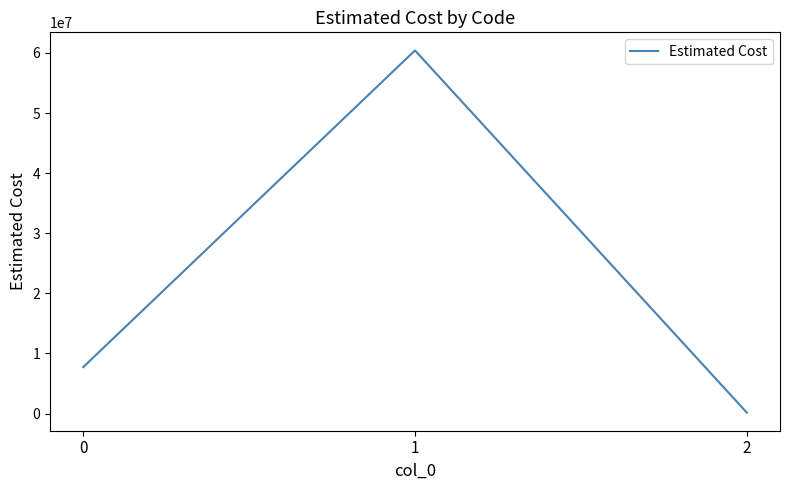

At which category does the chart reach its peak across all series?

1